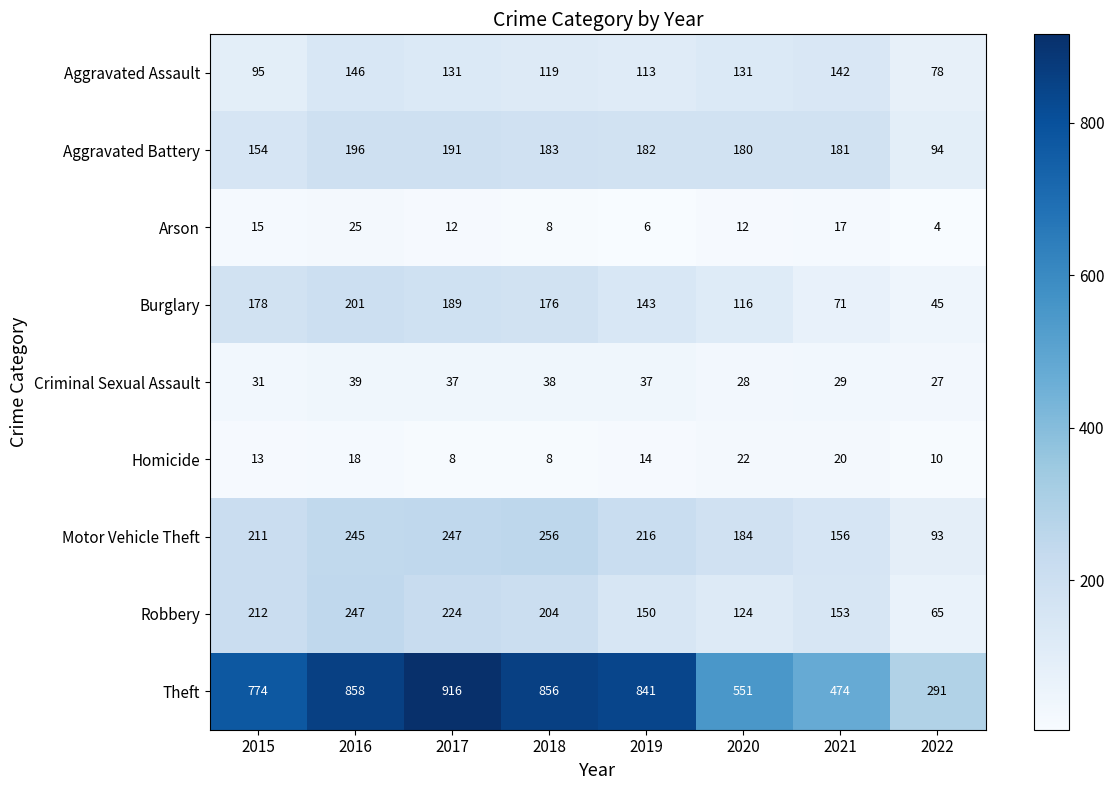

The value of Motor Vehicle Theft at 2015 is 211. True or false?

True